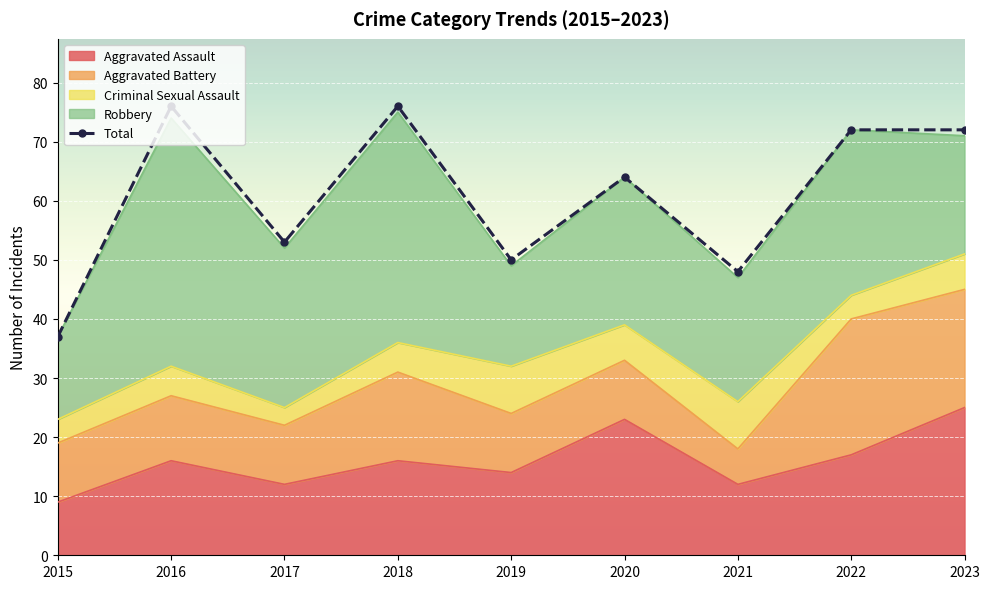

True or false: the data shows 76 at 2018.

True